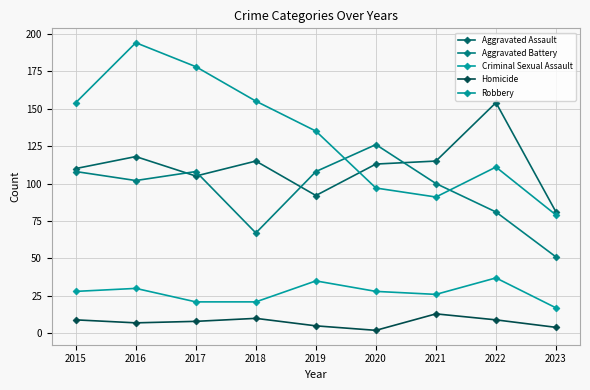

What is the value of the Homicide point at the 3rd from the left?

8